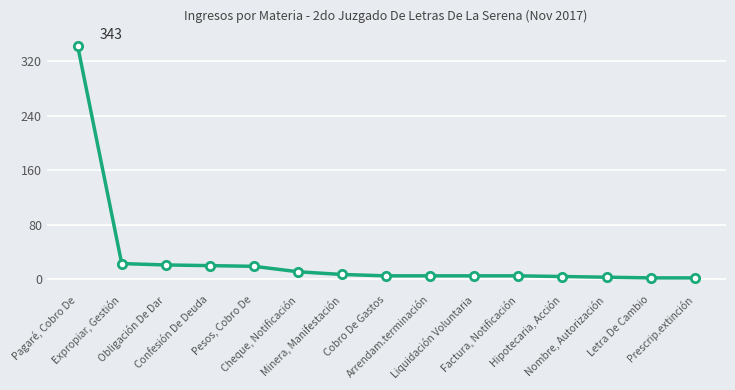

How many categories are shown in the chart?

15